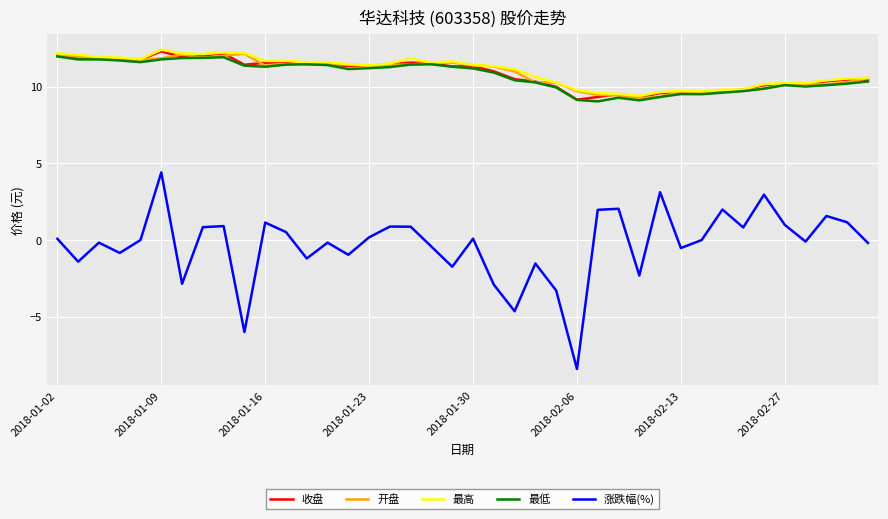

True or false: 涨跌幅(%) and 最低 intersect in this chart.

False